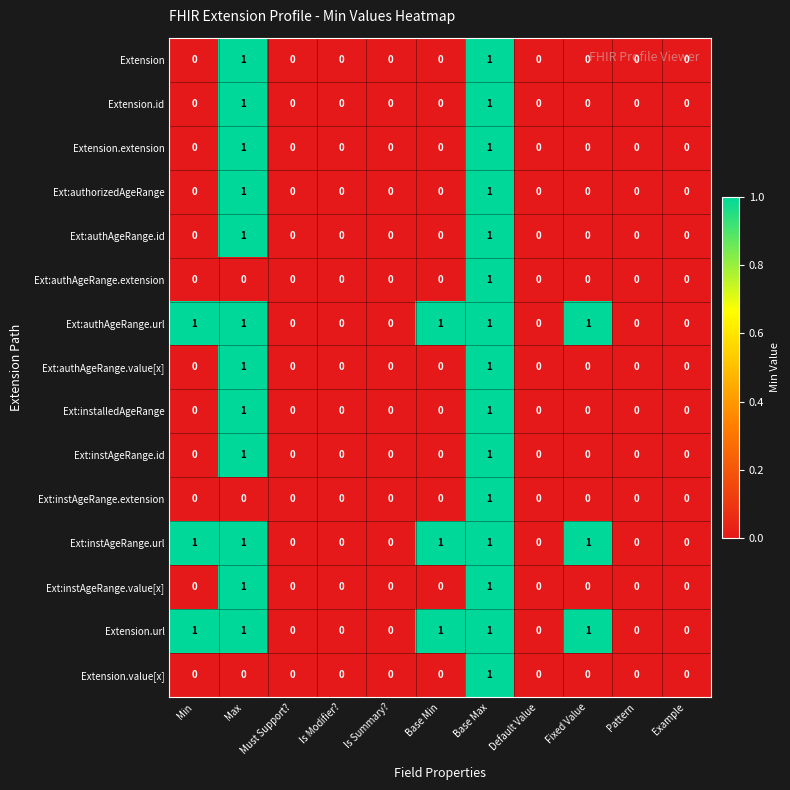

What is the total value across all series at Min?

3